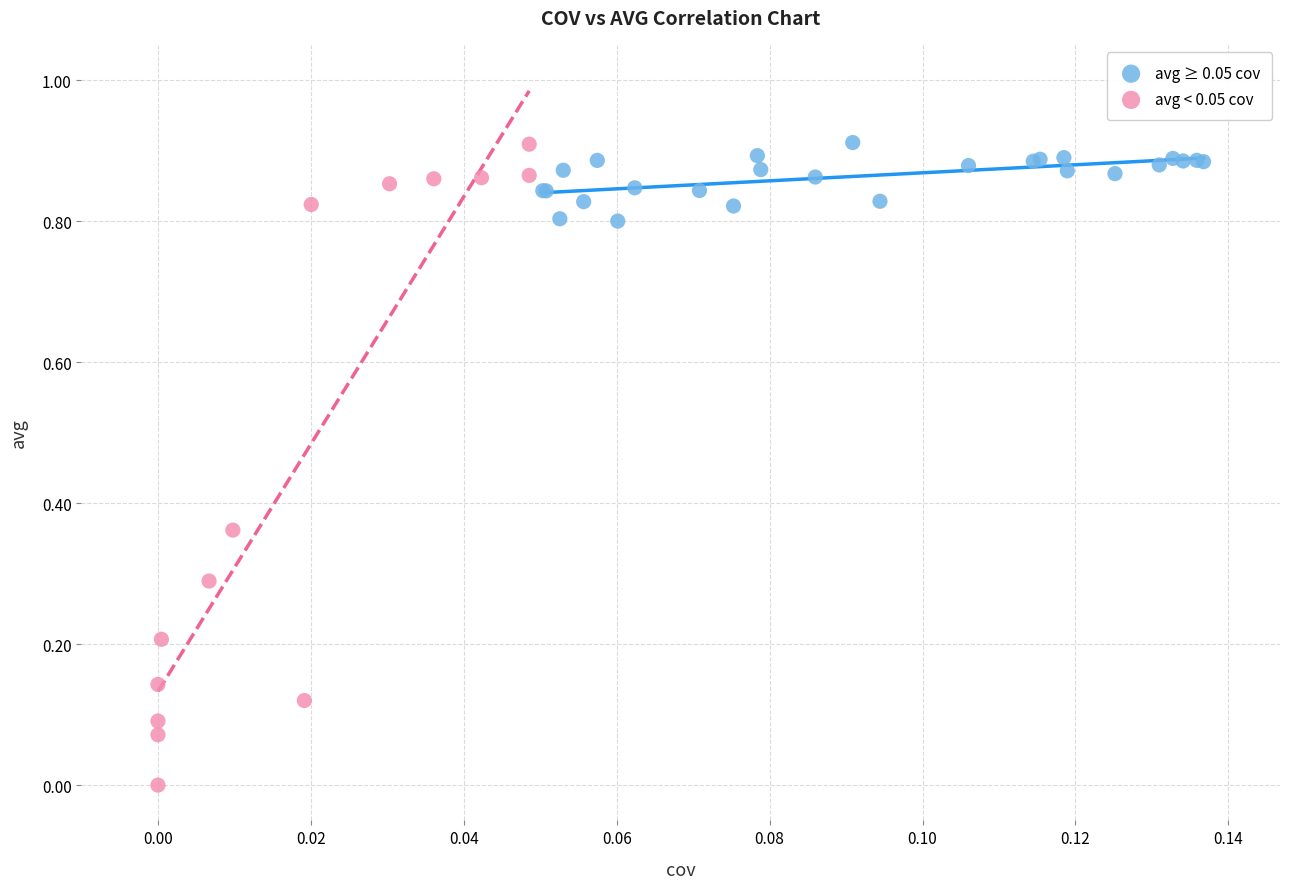

Which series has the widest spread of Y values?

avg < 0.05 cov